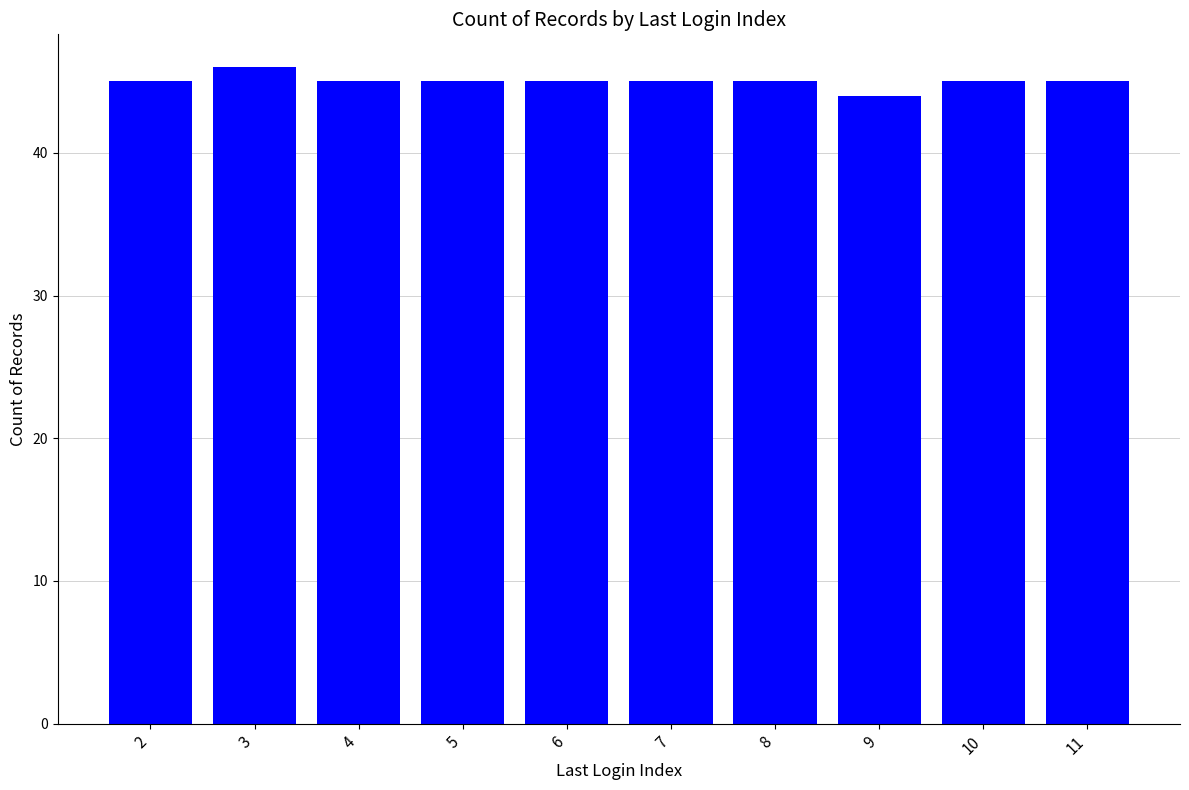

What is the minimum value shown in the chart?

44